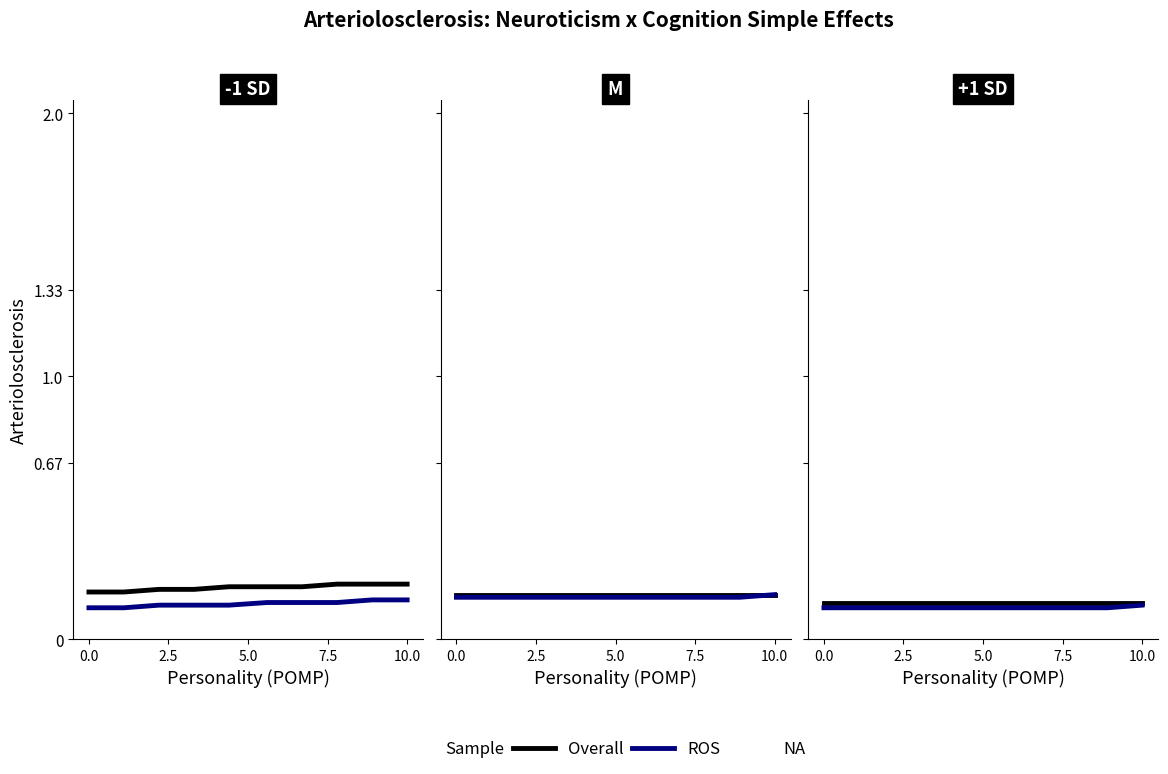

True or false: ROS has a value of 0.1 at 8.

True